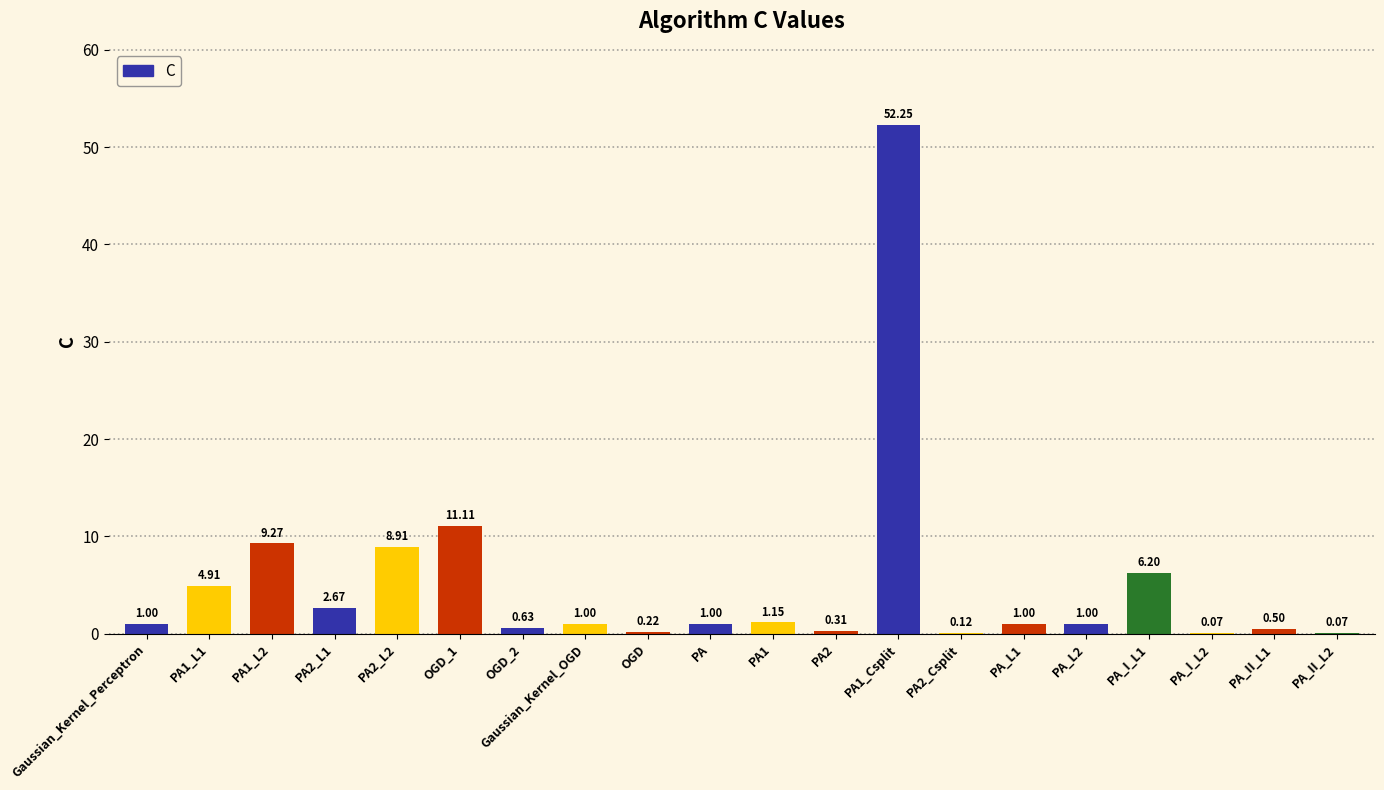

What is the sum of all values?

103.4